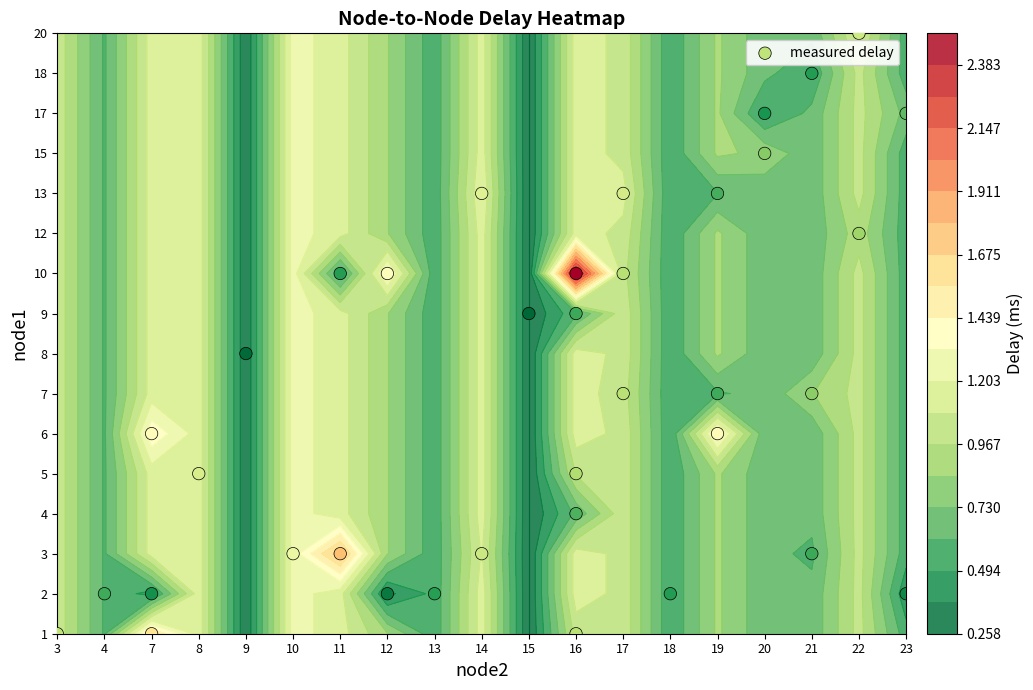

Which has a higher value, 4 or 14?

14